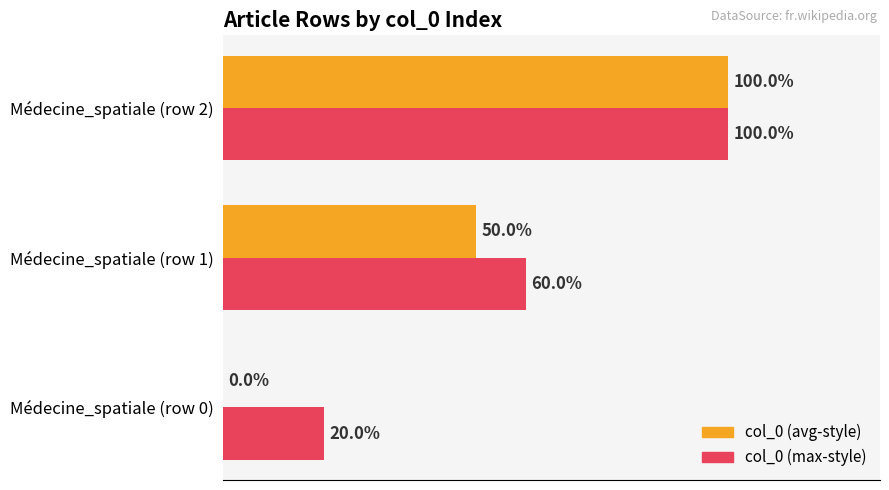

Which category has the highest value across all series?

Médecine_spatiale (row 2)